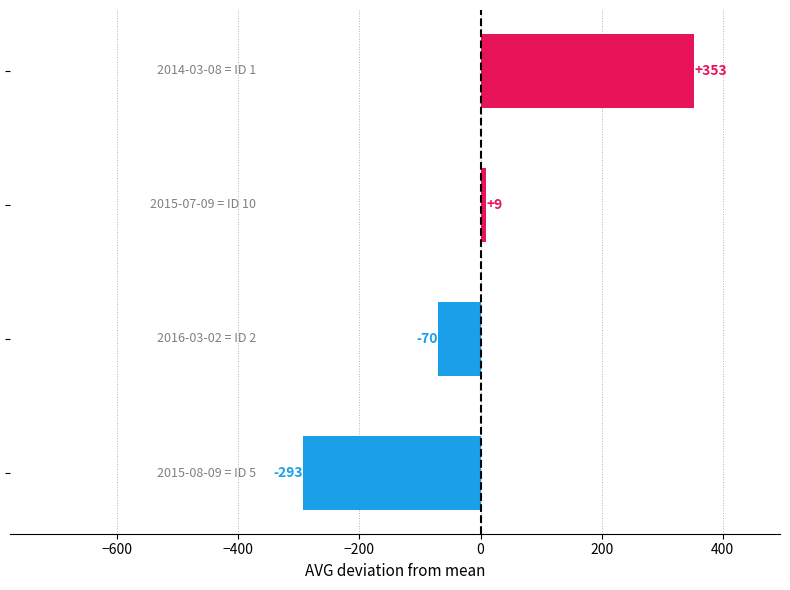

What is the difference between the maximum and second lowest values?

423.0